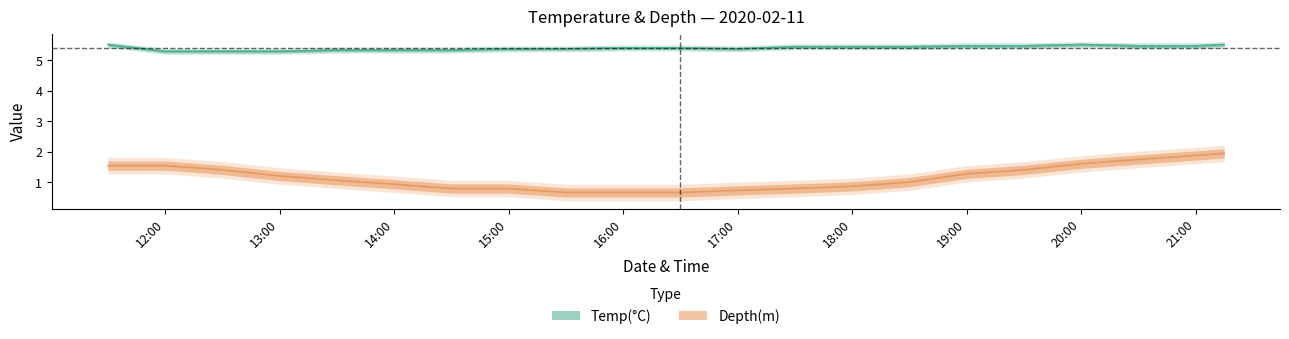

How many lines are shown in the chart?

2